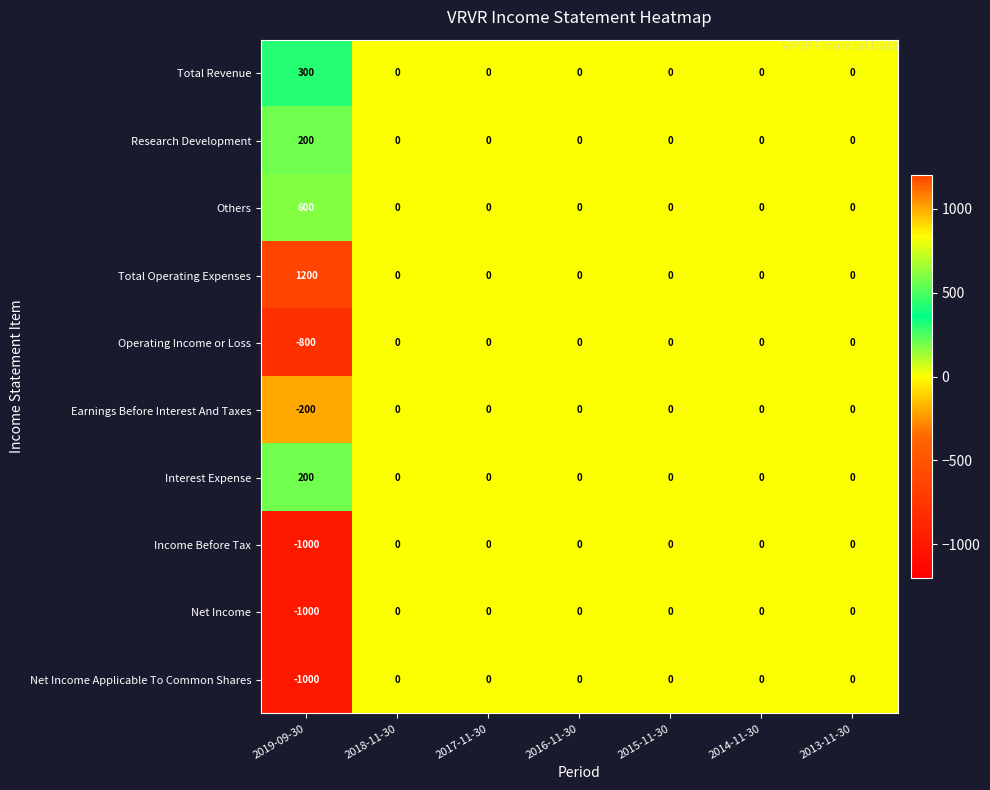

The value of Total Operating Expenses at 2015-11-30 is 0. True or false?

True